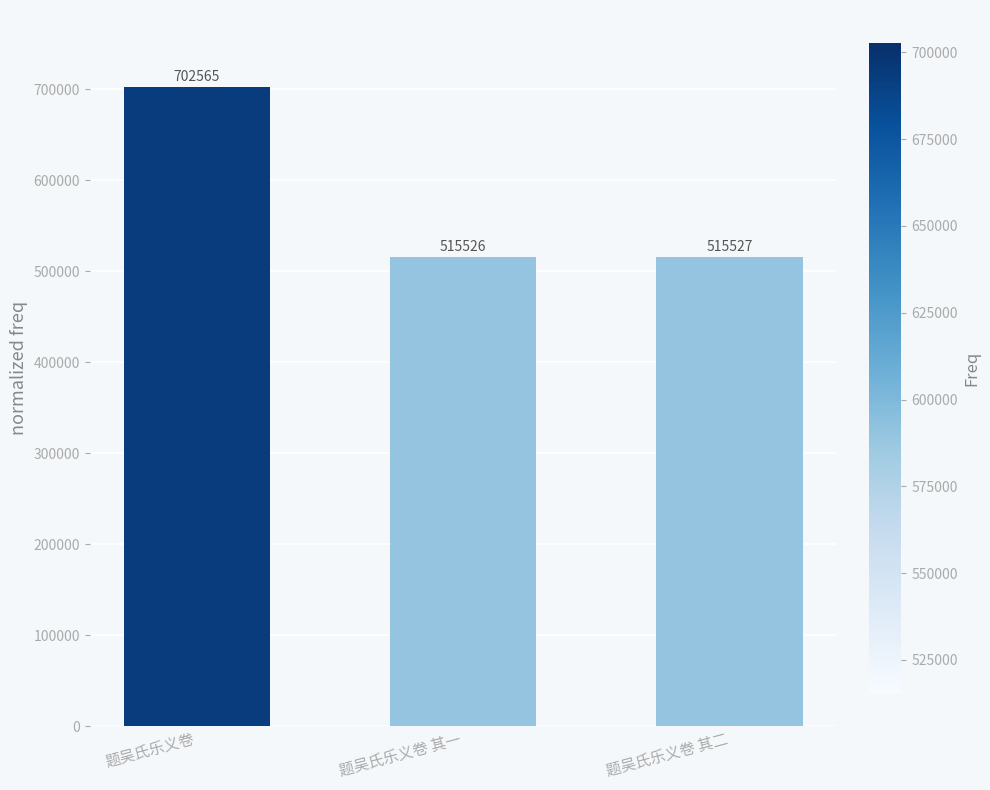

Rank the categories by value from lowest to highest.

题吴氏乐义卷 其一, 题吴氏乐义卷 其二, 题吴氏乐义卷